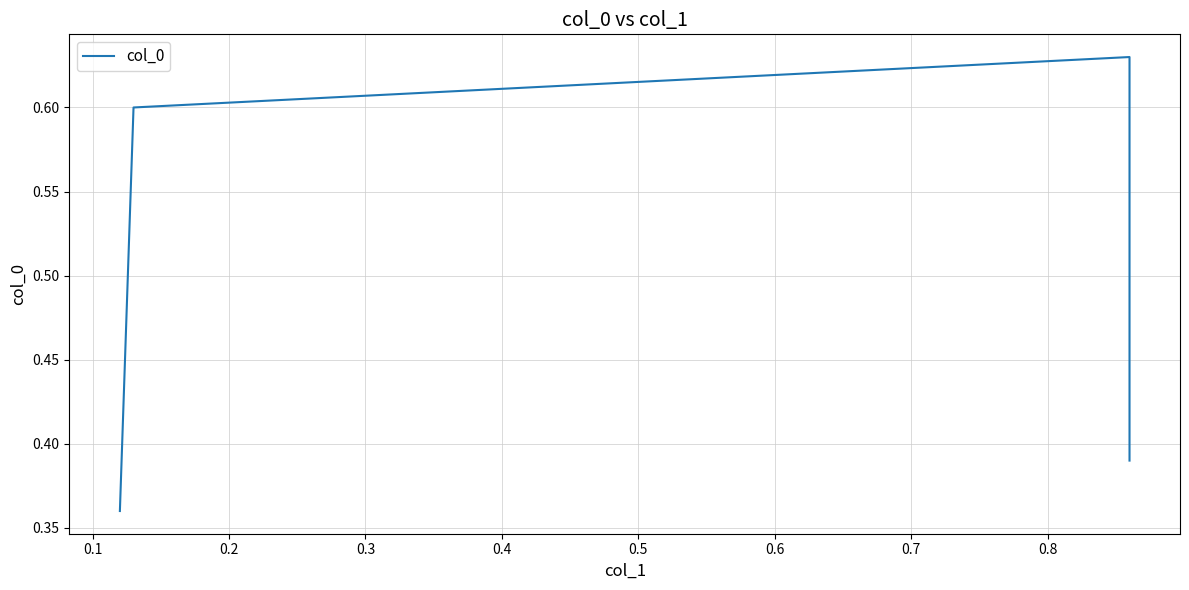

Reading left to right, list all the values displayed in this chart.

0.4	0.6	0.6	0.4